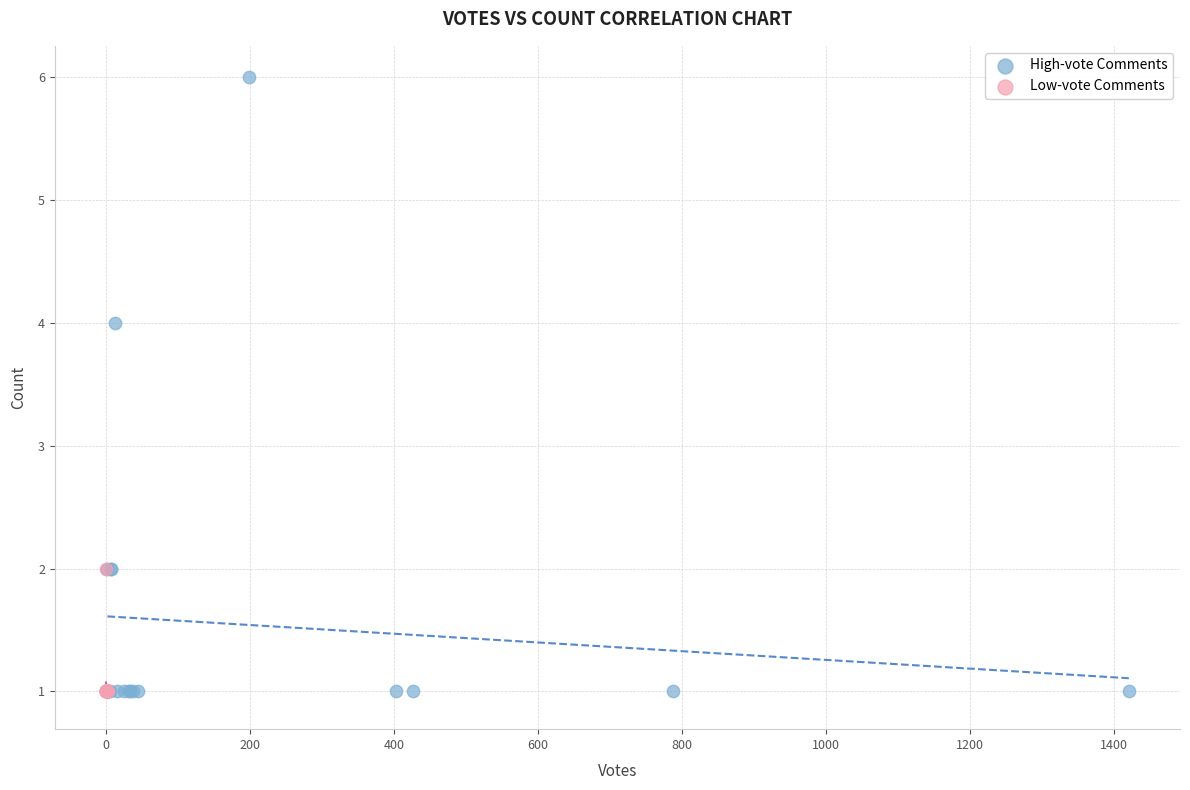

Which series reaches the maximum Y coordinate?

High-vote Comments